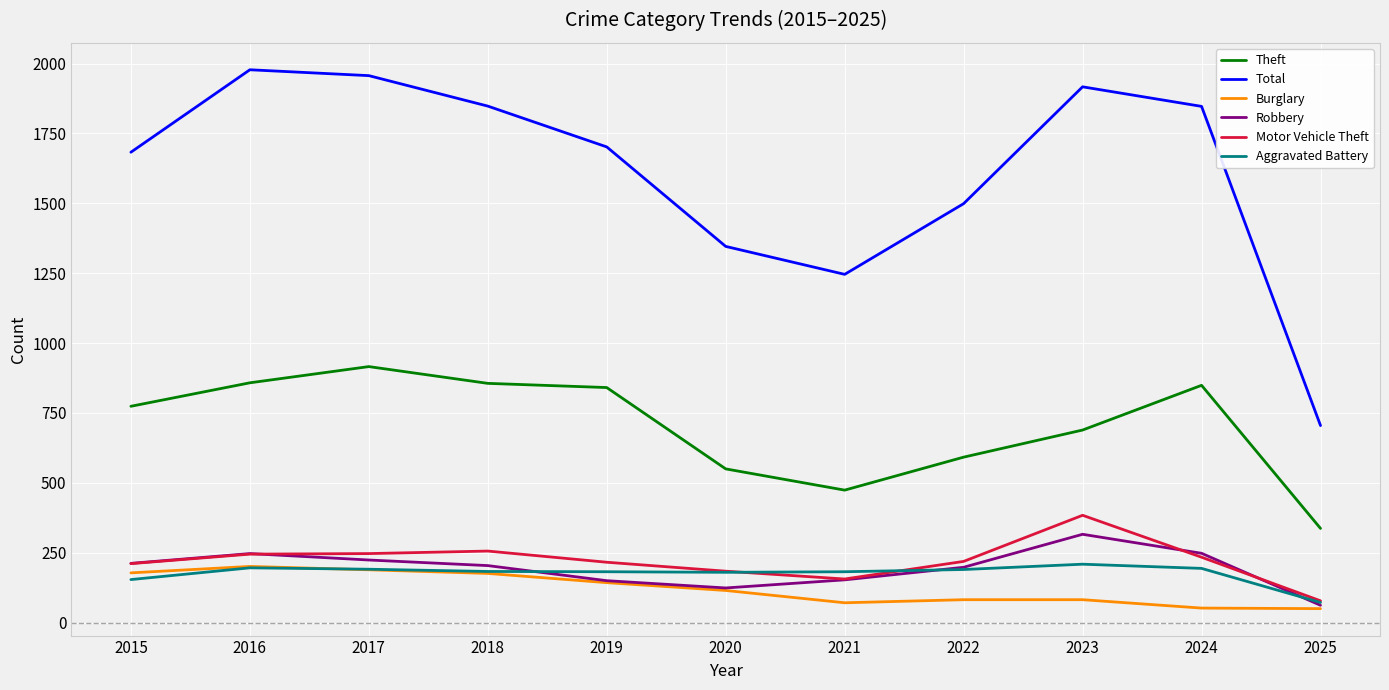

What is the total value across all series at 2025?

1304